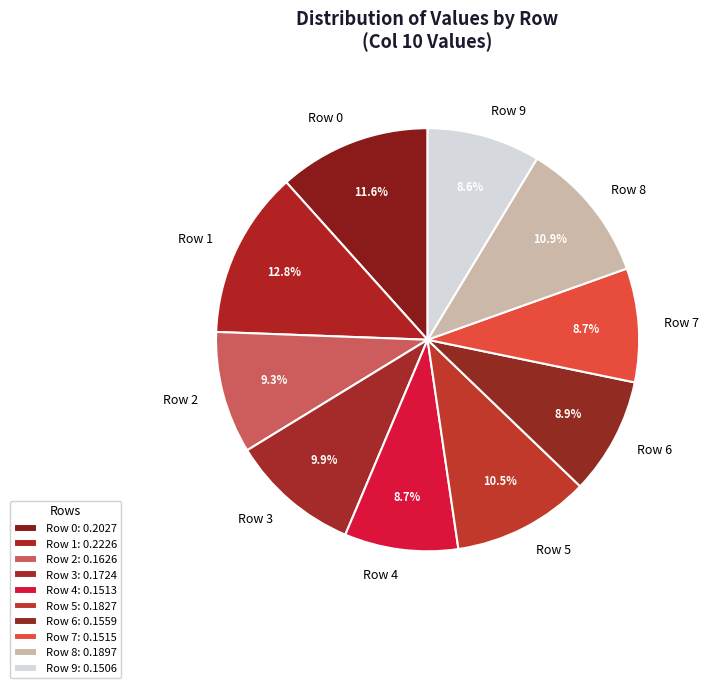

How much of the chart is everything except Row 0?

88.4%